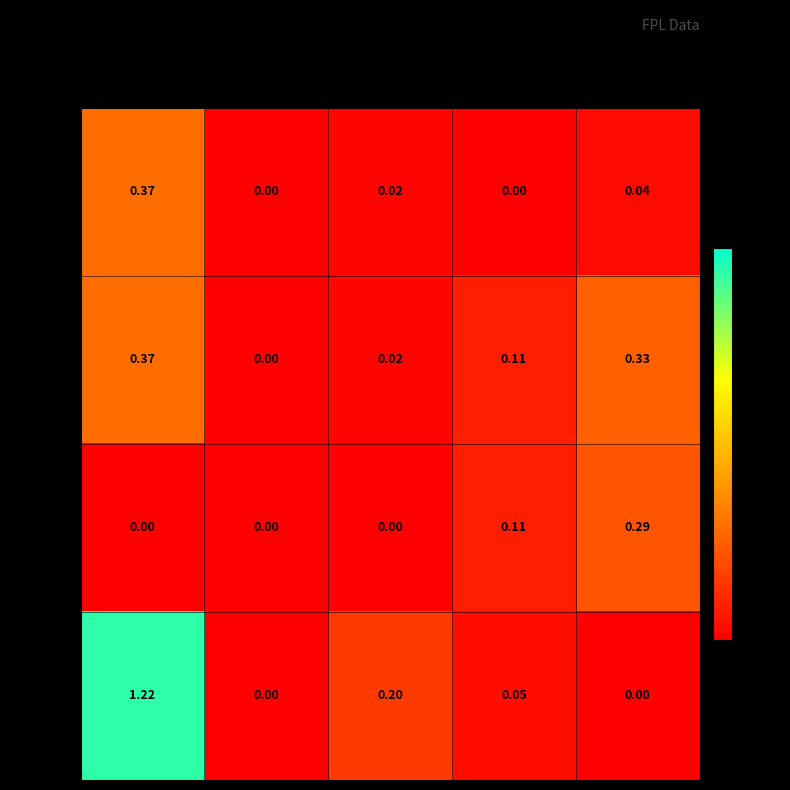

Which label corresponds to the largest value in the chart?

fix=4